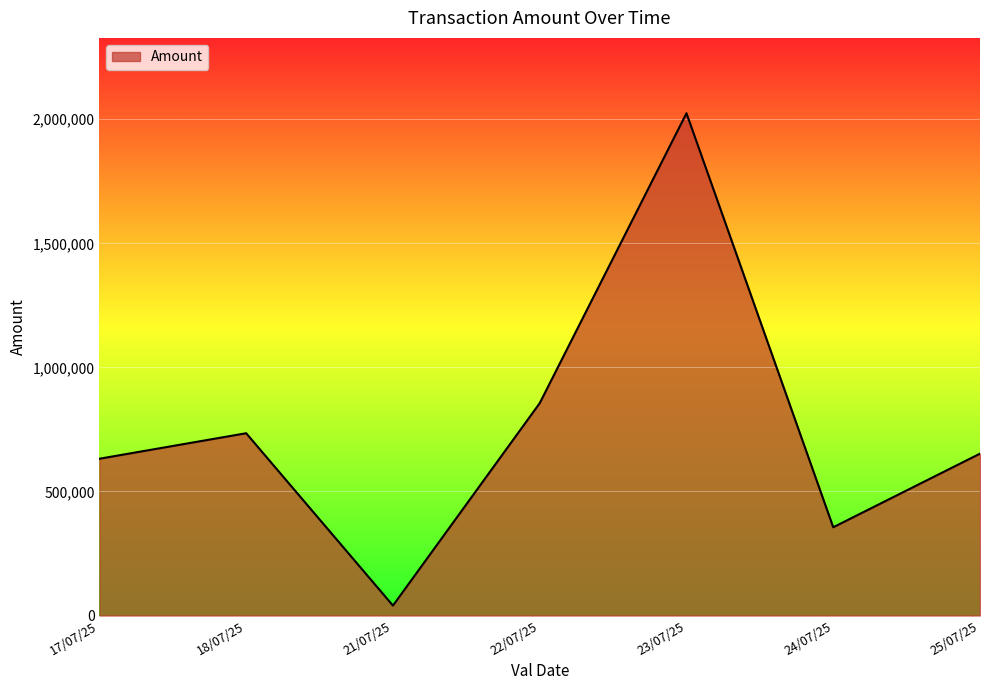

How many interior local peaks (higher than both neighbors) does the data have?

2